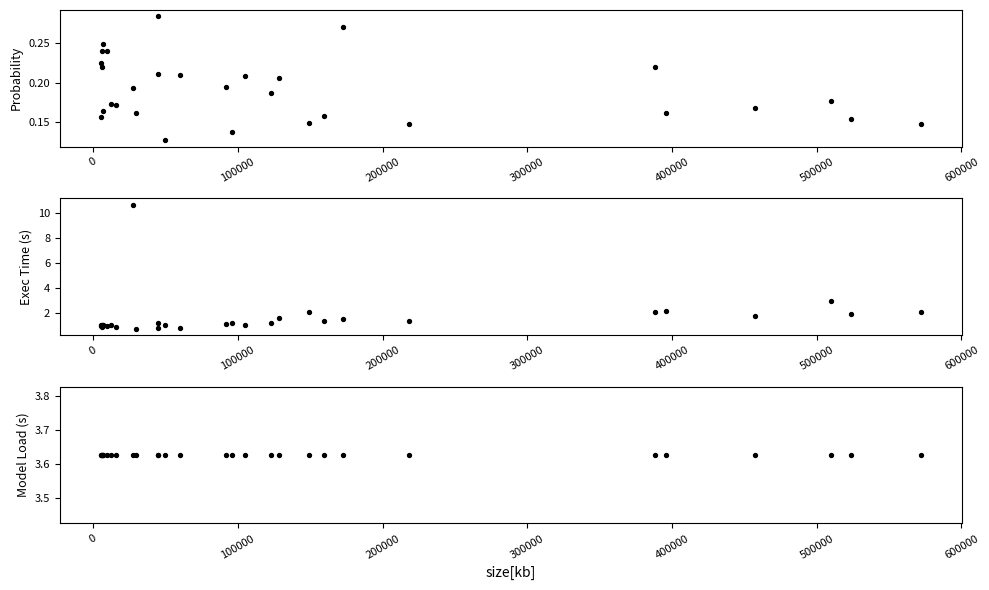

Which series has the largest total across all categories?

model_load[s]